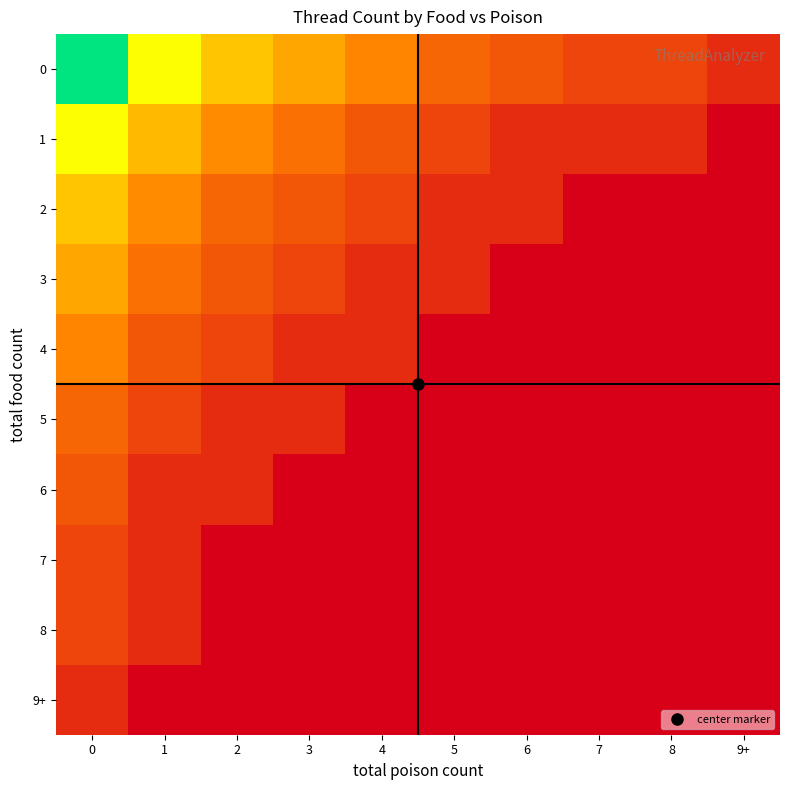

At how many categories does at least one series exceed 3?

3